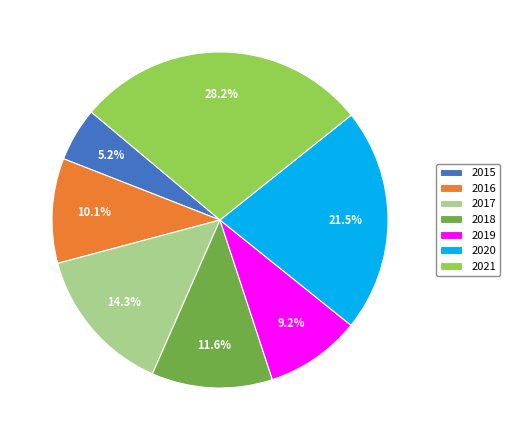

To the nearest percent, what is the difference between the 2016 and 2017 slice percentages?

4%